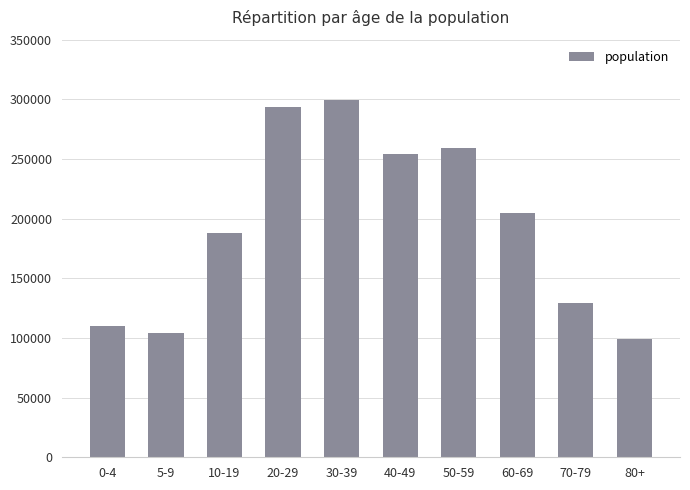

What is the change in value from 20-29 to 60-69?

-88220